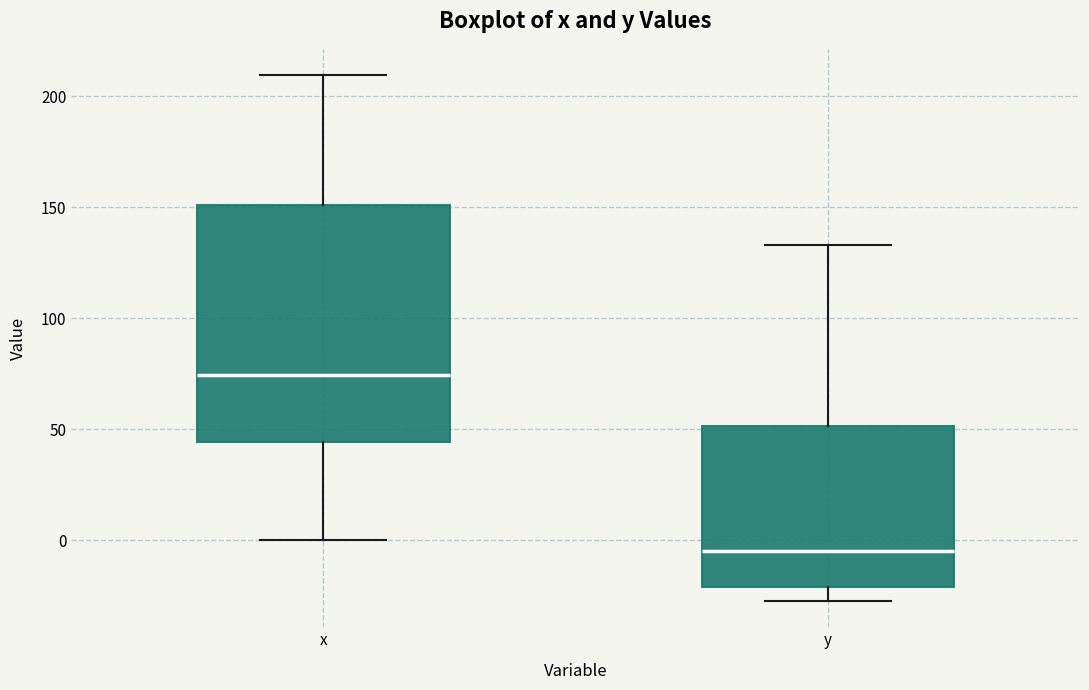

Reading left to right, transcribe this box plot: for each box, give where its median line is, the range the box spans, and where its two whiskers end, as read against the y-axis. The values are not printed on the chart, so give them approximately, as read against the axis.

x: median 75, box 45 to 150, whiskers 0 to 210
y: median -5, box -20 to 50, whiskers -25 to 135